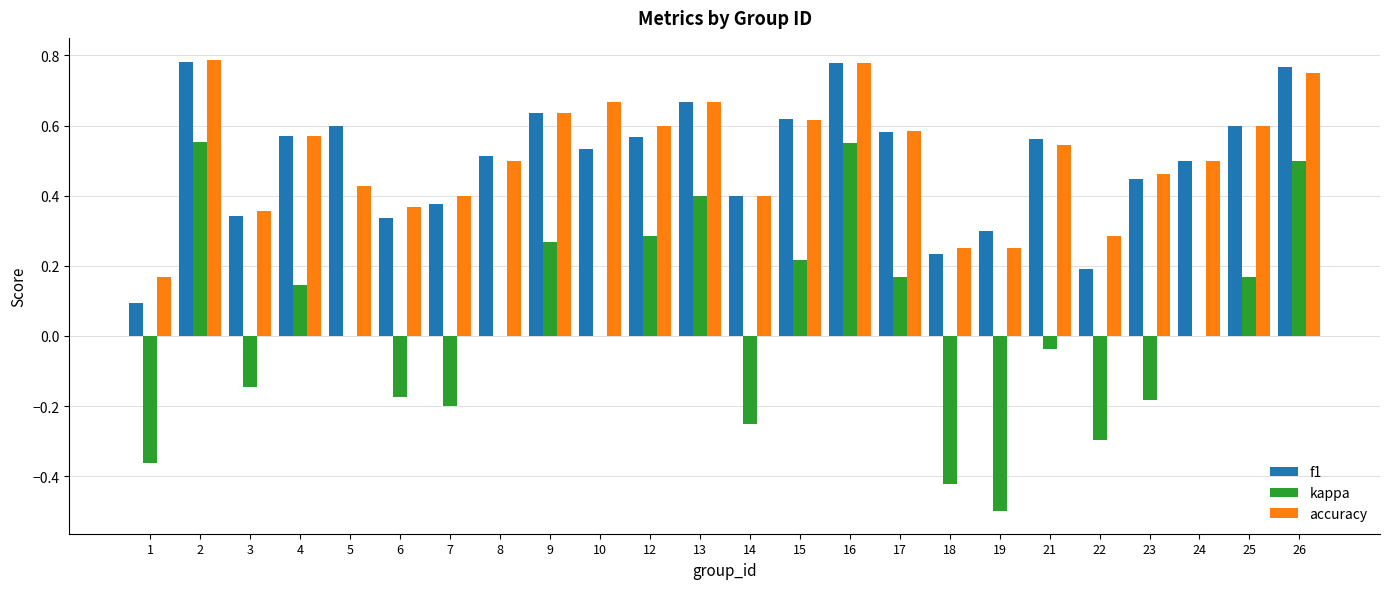

What are all the series names shown in the legend?

f1, kappa, accuracy